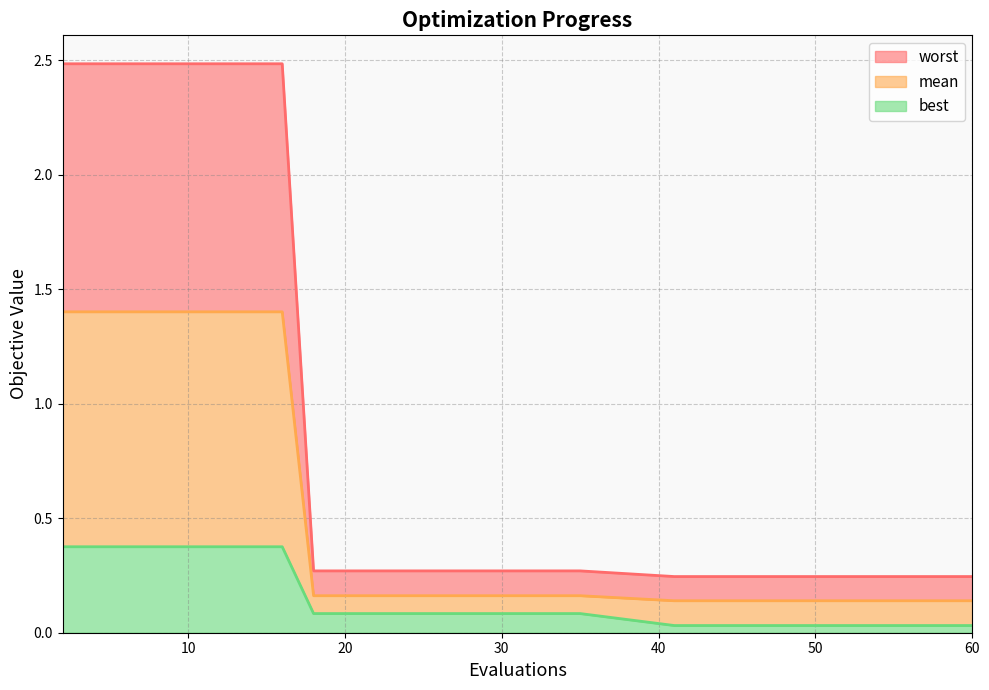

What is the maximum value for best?

0.4